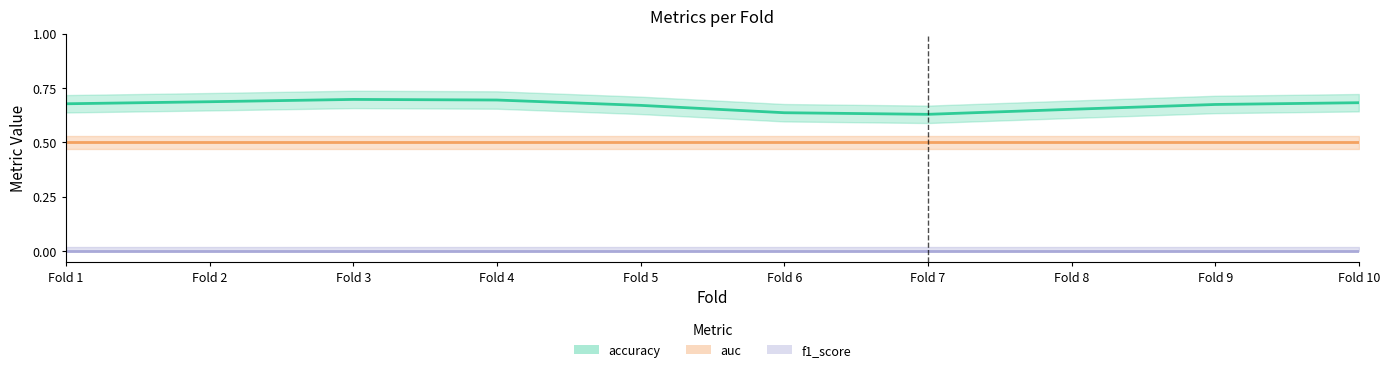

How many distinct data groups are displayed?

3